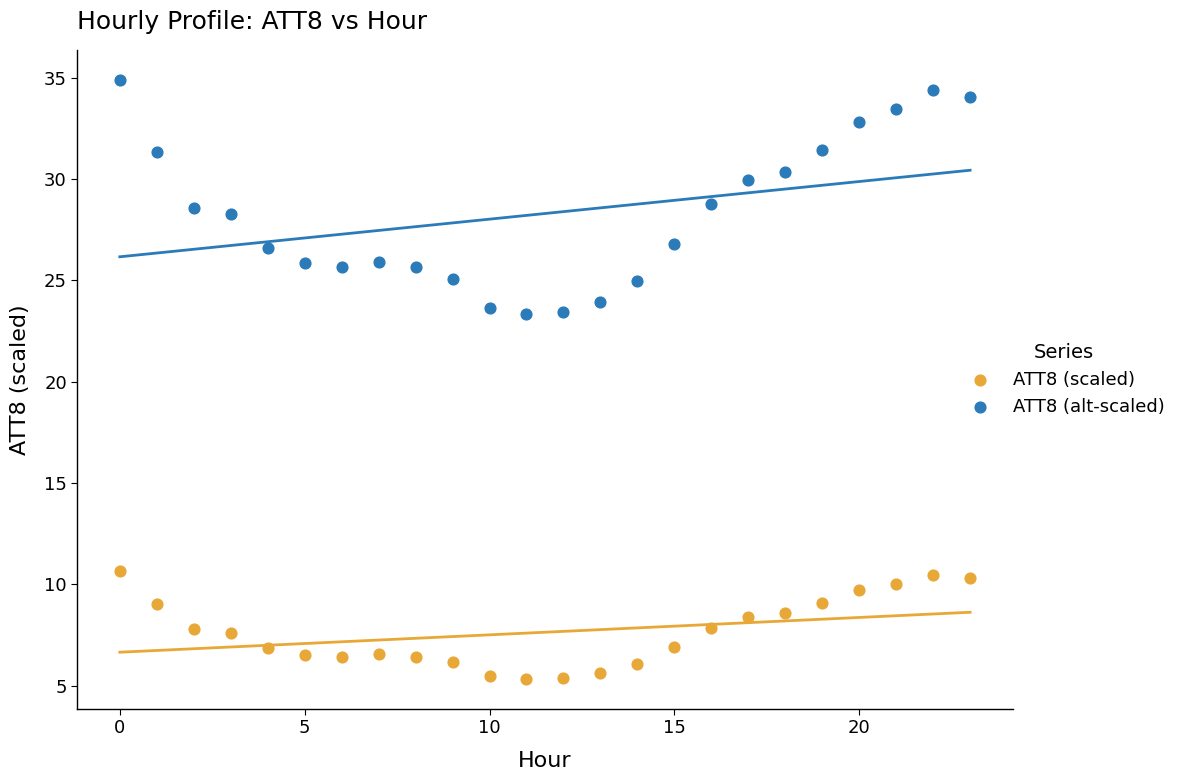

What are all the series names shown in the legend?

ATT8 (scaled), ATT8 (alt-scaled)